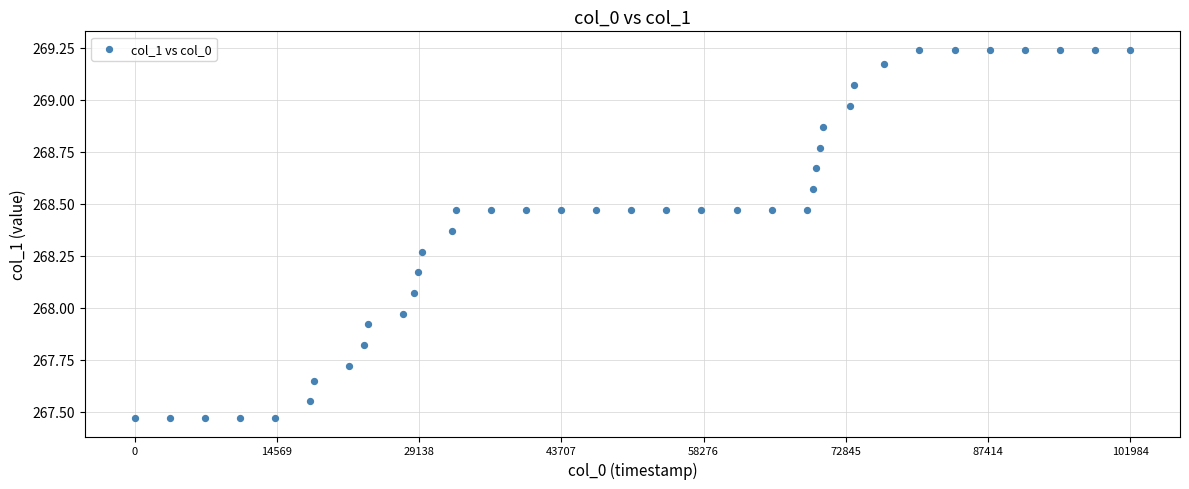

What is the range of Y values (max minus min)?

1.8